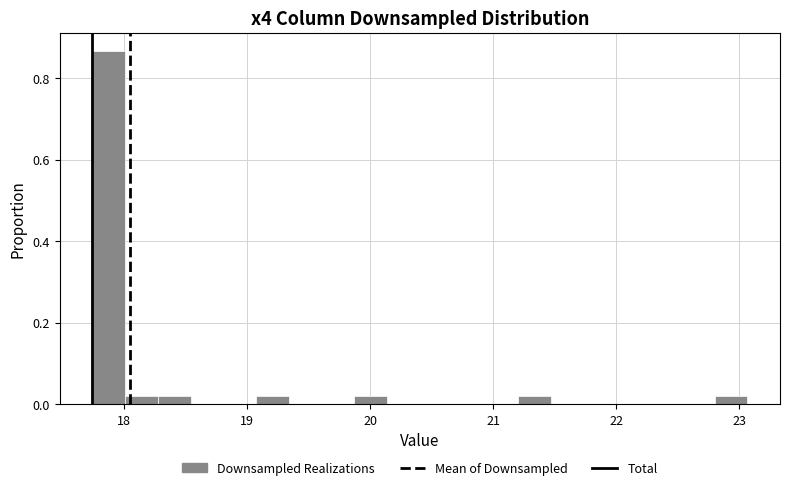

Around what value on the x-axis is the tallest bar? Give the approximate position of its centre, as read against the axis.

17.9